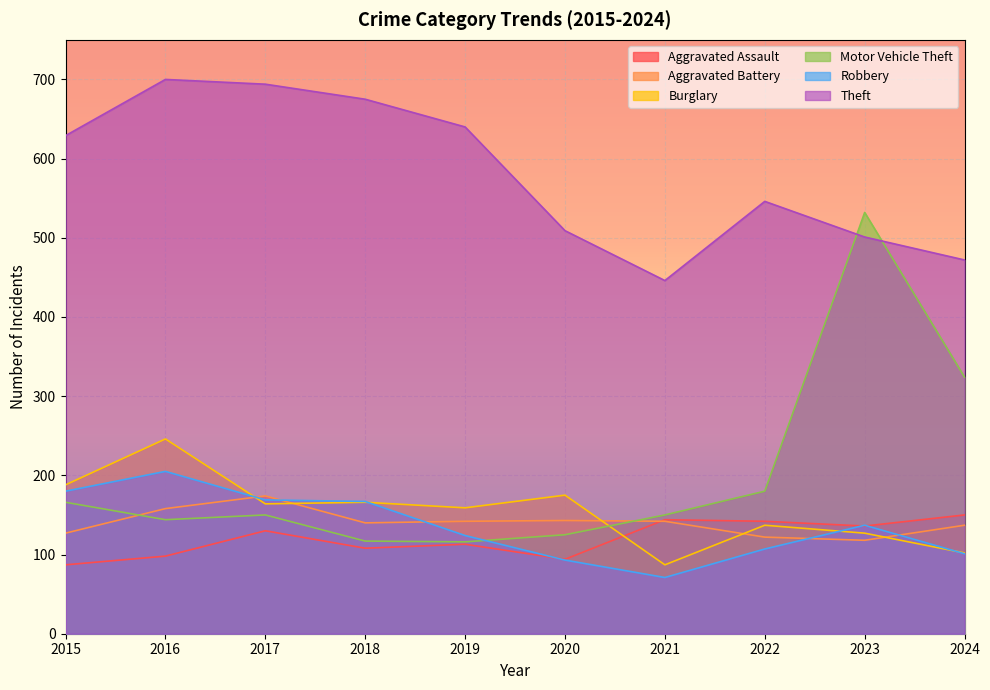

What is the difference between the second highest and second lowest values in the Aggravated Assault series?

50